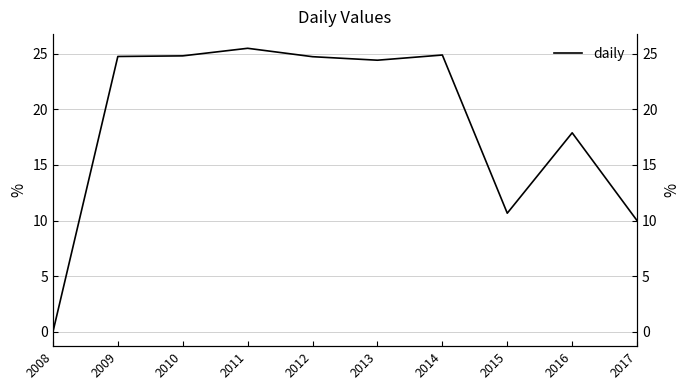

Reading right to left, transcribe all the data shown in this chart.

2017=10.0	2016=17.9	2015=10.7	2014=24.9	2013=24.4	2012=24.7	2011=25.5	2010=24.8	2009=24.7	2008=0.0